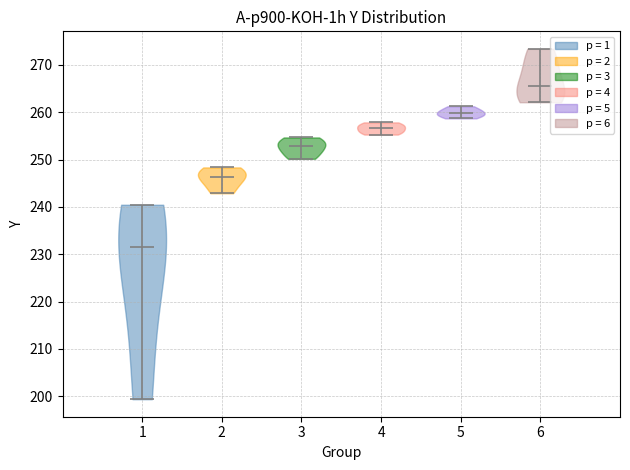

Reading left to right, read every violin against the y-axis: where its median line is, and the lowest and highest points it reaches. The values are not printed on the chart, so give them approximately, as read against the axis.

1: median line 231, lowest point 199, highest point 240
2: median line 246, lowest point 243, highest point 248
3: median line 253, lowest point 250, highest point 255
4: median line 257, lowest point 255, highest point 258
5: median line 260, lowest point 259, highest point 261
6: median line 265, lowest point 262, highest point 273